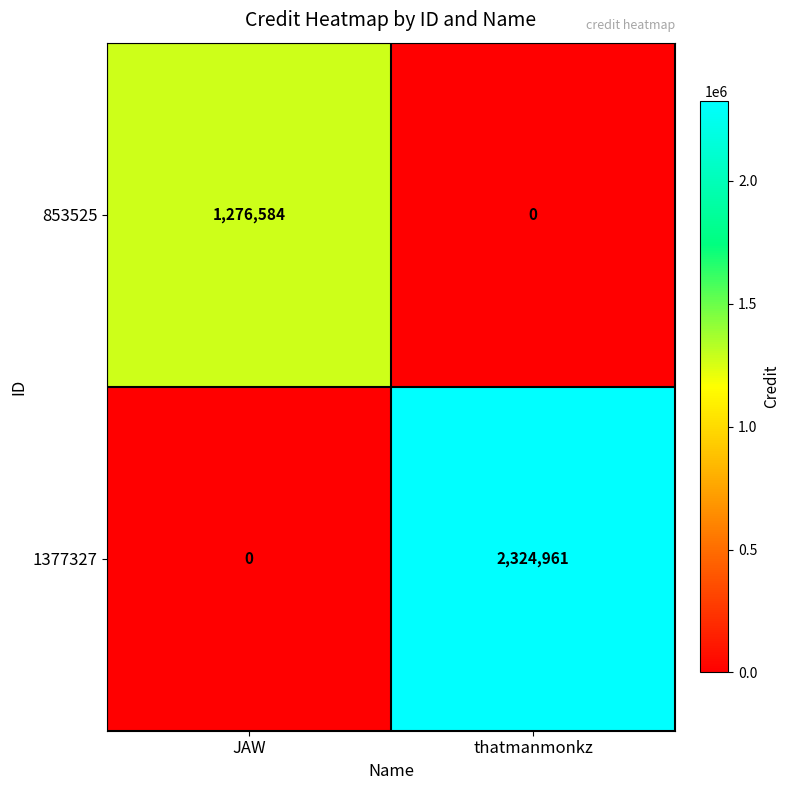

At thatmanmonkz, list the series in order from smallest to largest.

853525, 1377327